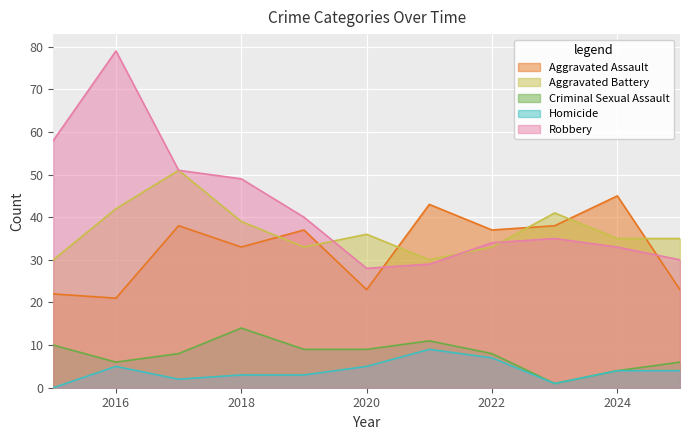

Which series has the widest spread of values?

Robbery